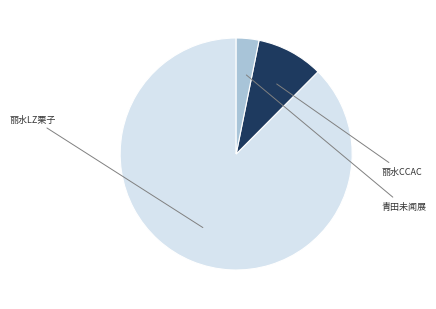

Is there any slice that represents more than half of the pie?

Yes